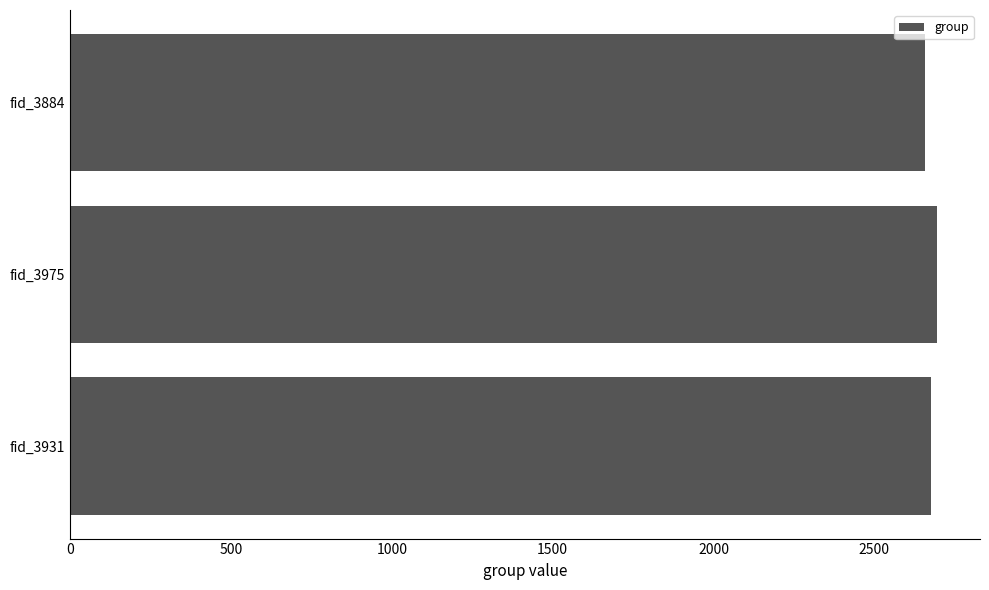

The value at fid_3884 is 2658. True or false?

True